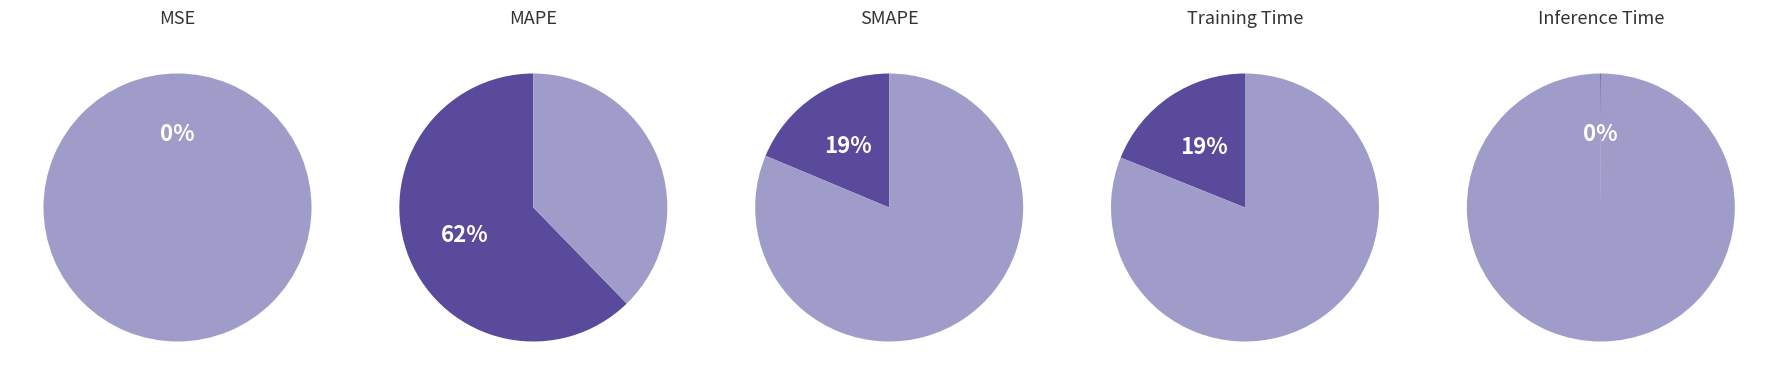

How many segments does this pie chart have?

5